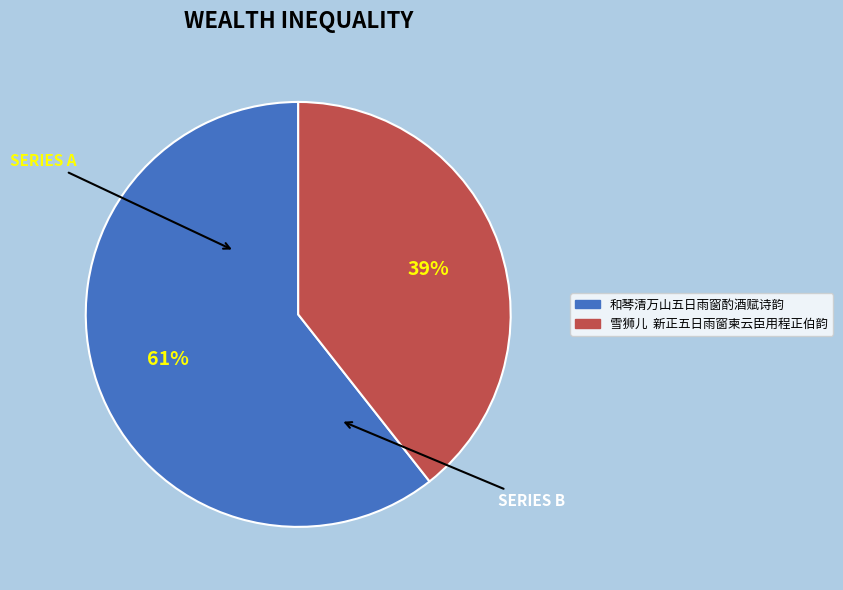

To the nearest percent, what percentage of the pie is 和琴清万山五日雨窗酌酒赋诗韵?

61%